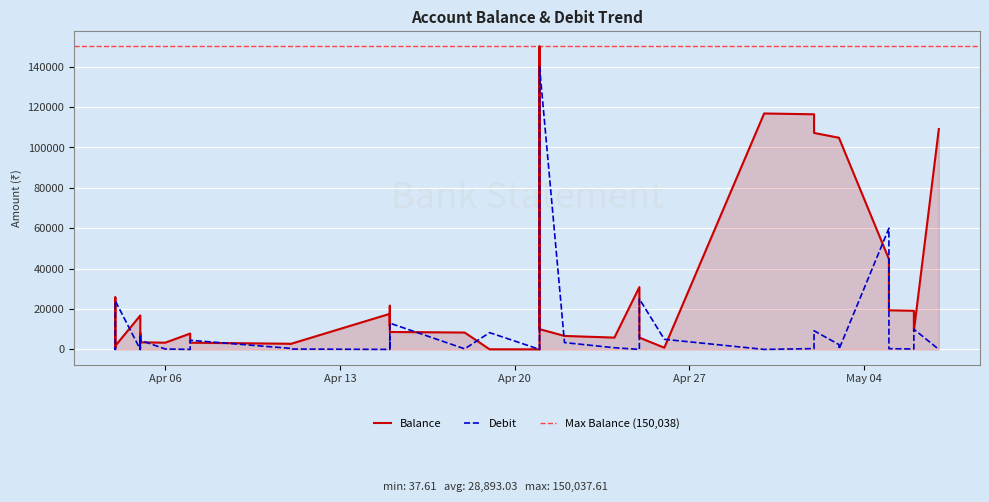

At which label does Debit reach its minimum?

Apr 06